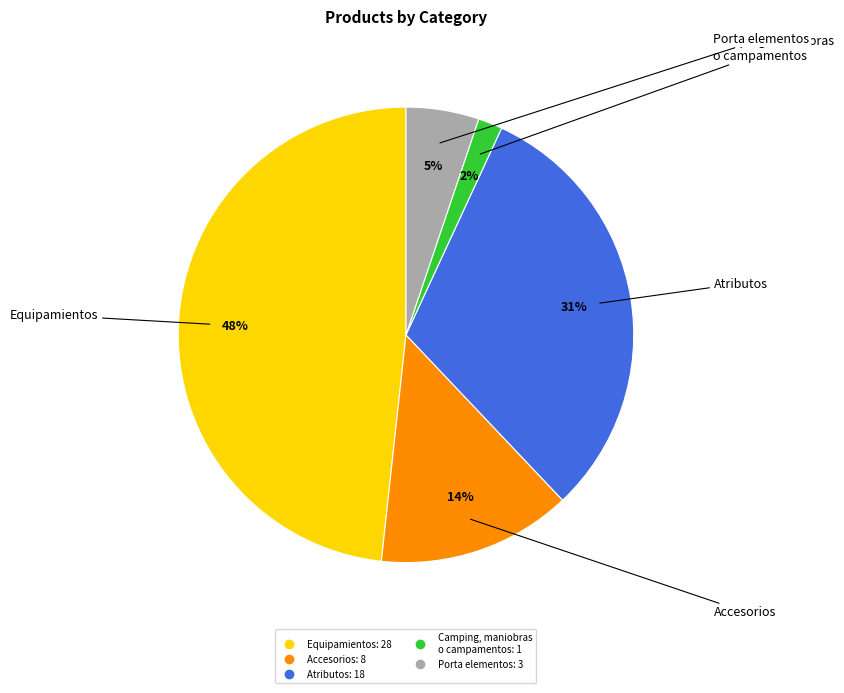

Count the number of slices in the pie.

5